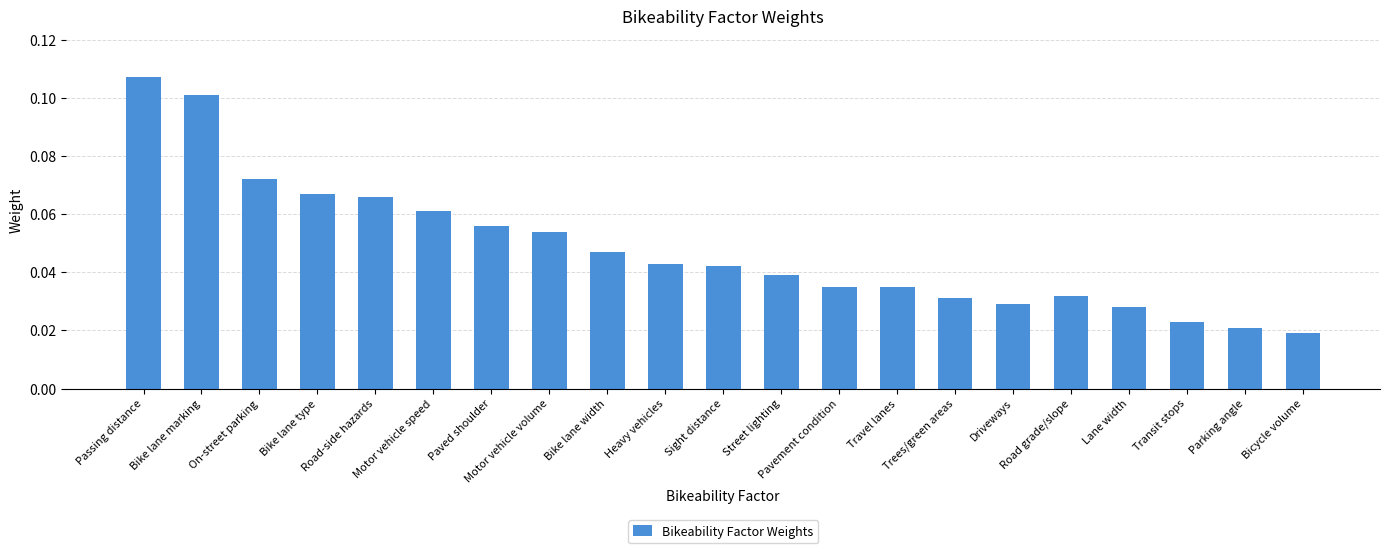

Count the values in the range 0 to 1.

21